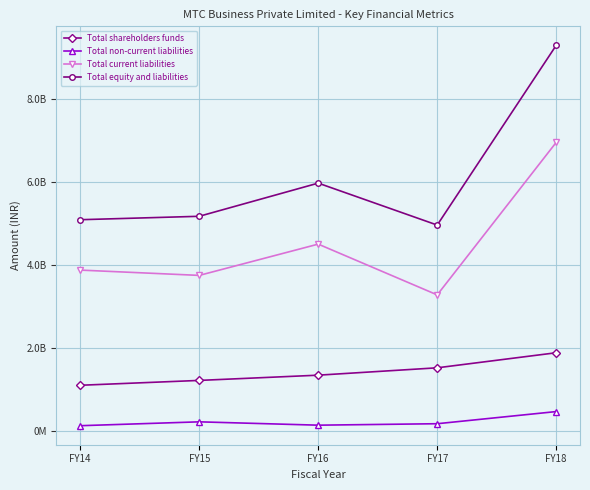

Between FY16 and FY18, which is larger?

FY18